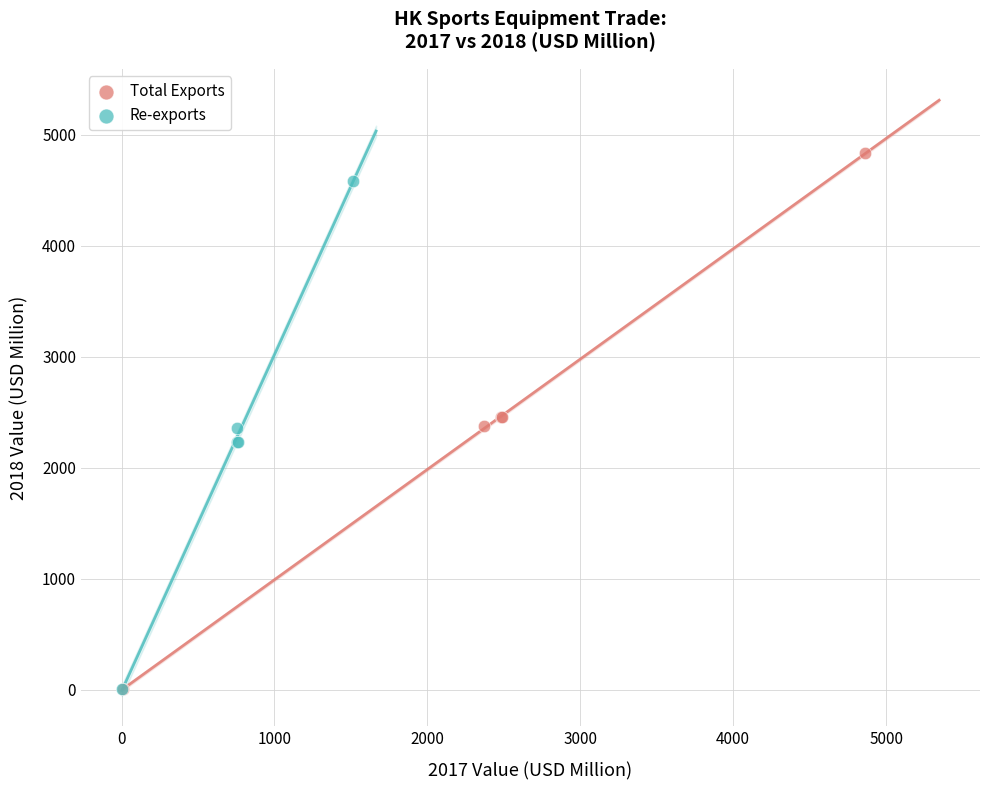

Which series has the widest spread of Y values?

Total Exports